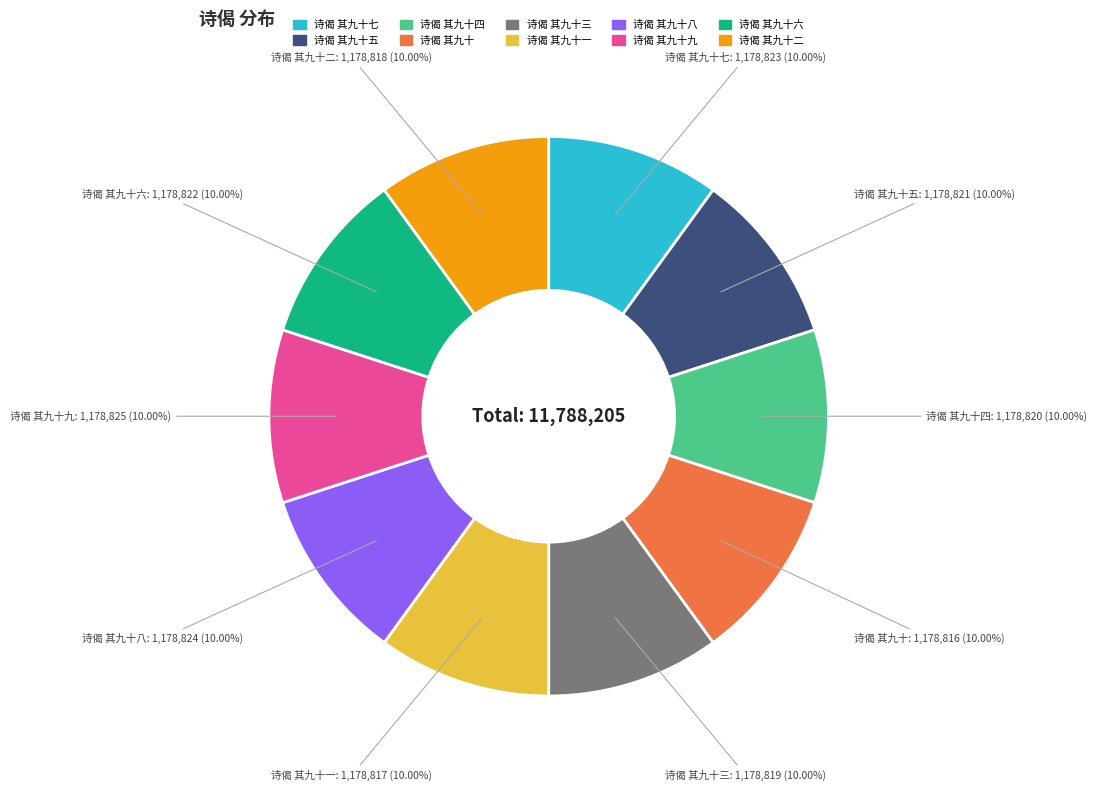

Is there any slice that represents more than half of the pie?

No